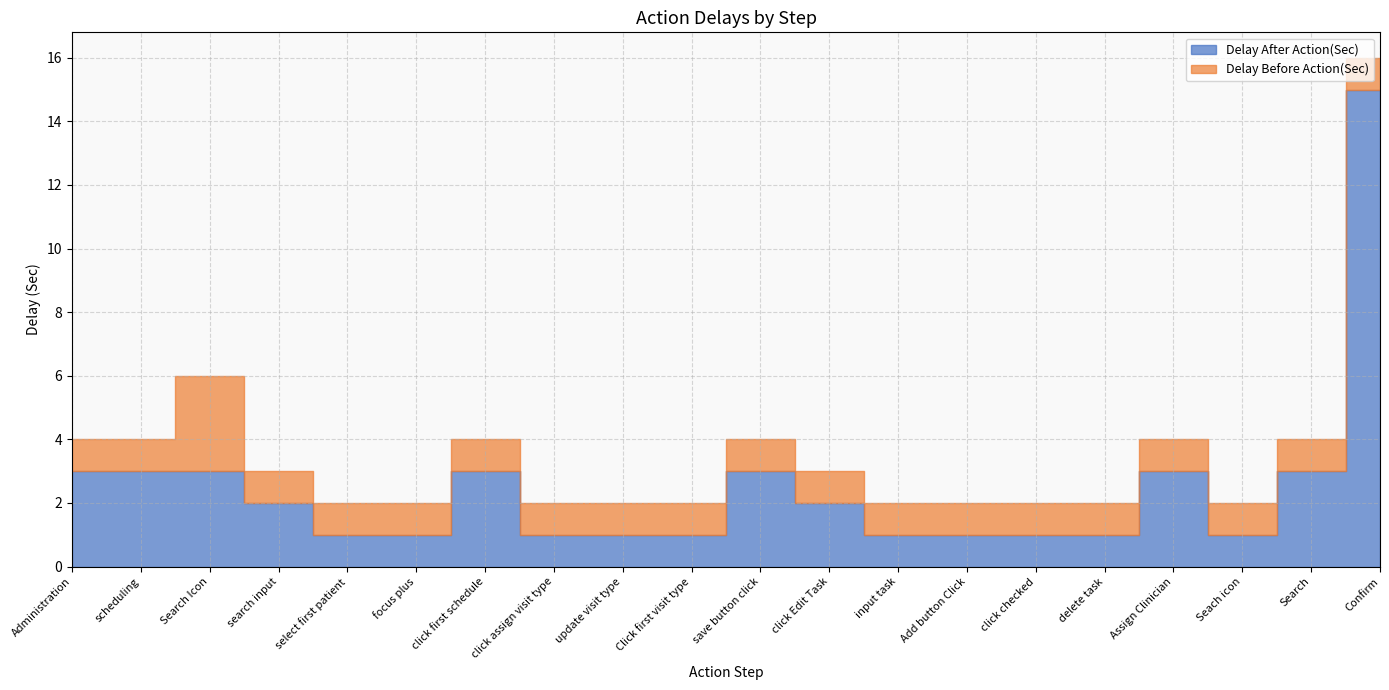

Reading right to left, what are all the values shown in this chart?

Delay After Action(Sec): 15	3	1	3	1	1	1	1	2	3	1	1	1	3	1	1	2	3	3	3
Delay Before Action(Sec): 1	1	1	1	1	1	1	1	1	1	1	1	1	1	1	1	1	3	1	1